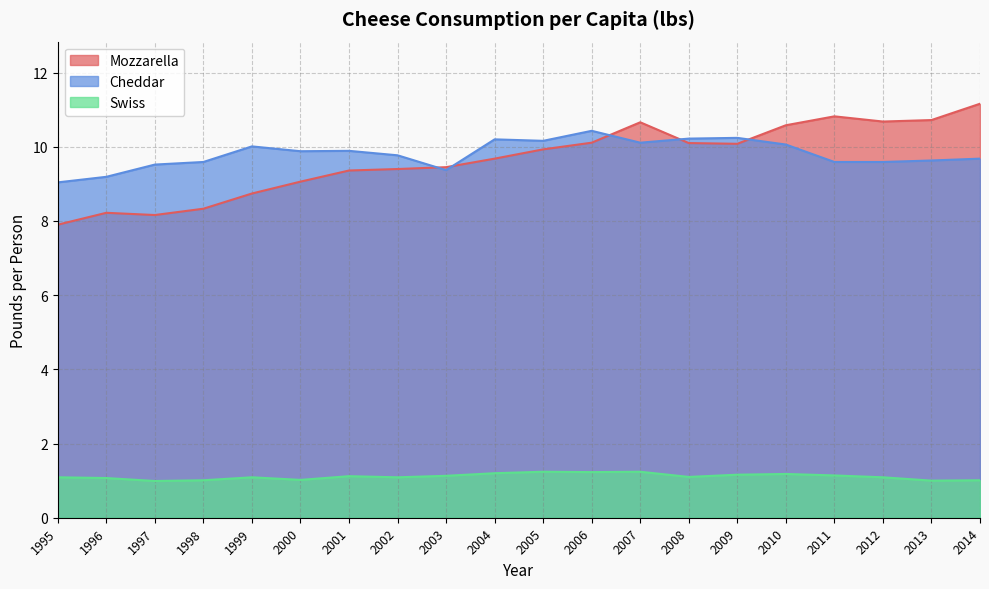

What is the difference between the highest and lowest values at 2003?

8.3